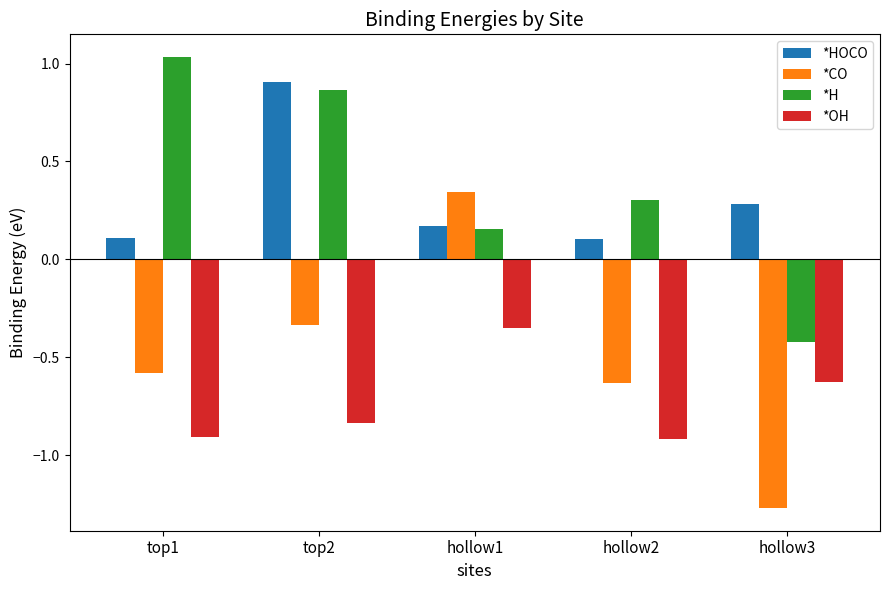

How many values in the *CO series exceed 0?

1